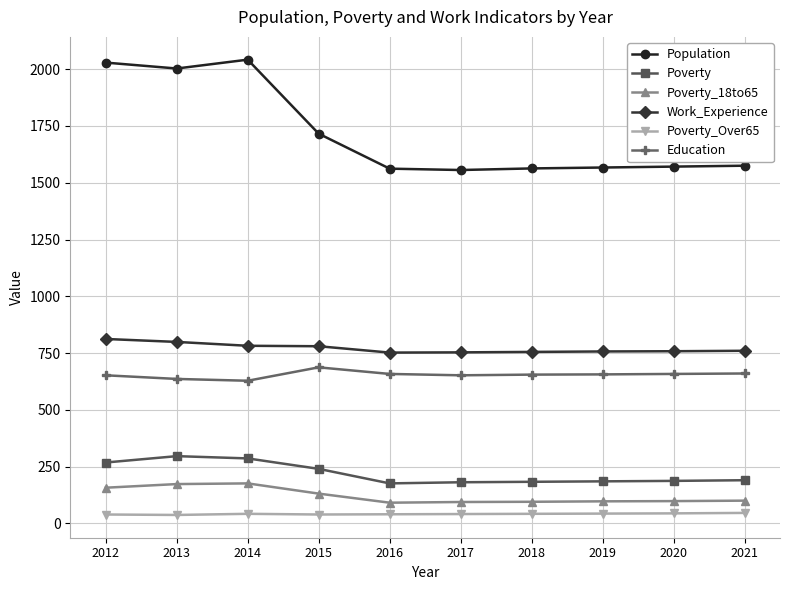

How many values in the Poverty series are below 190?

5